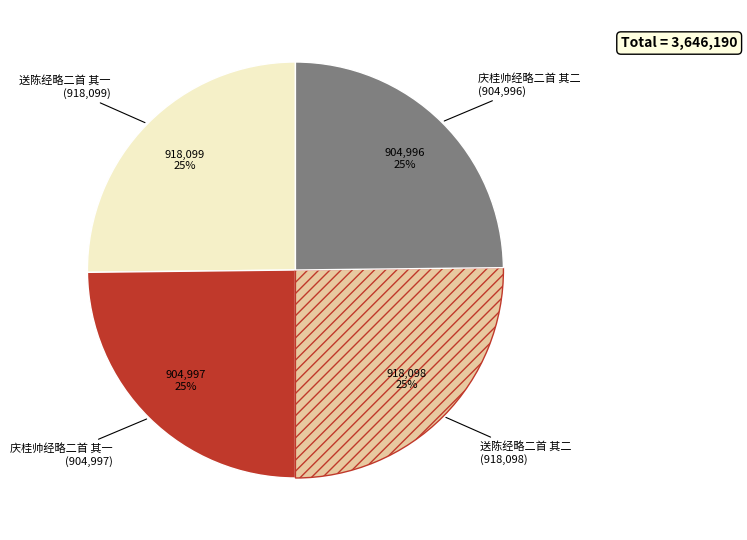

Is there any slice that represents more than half of the pie?

No